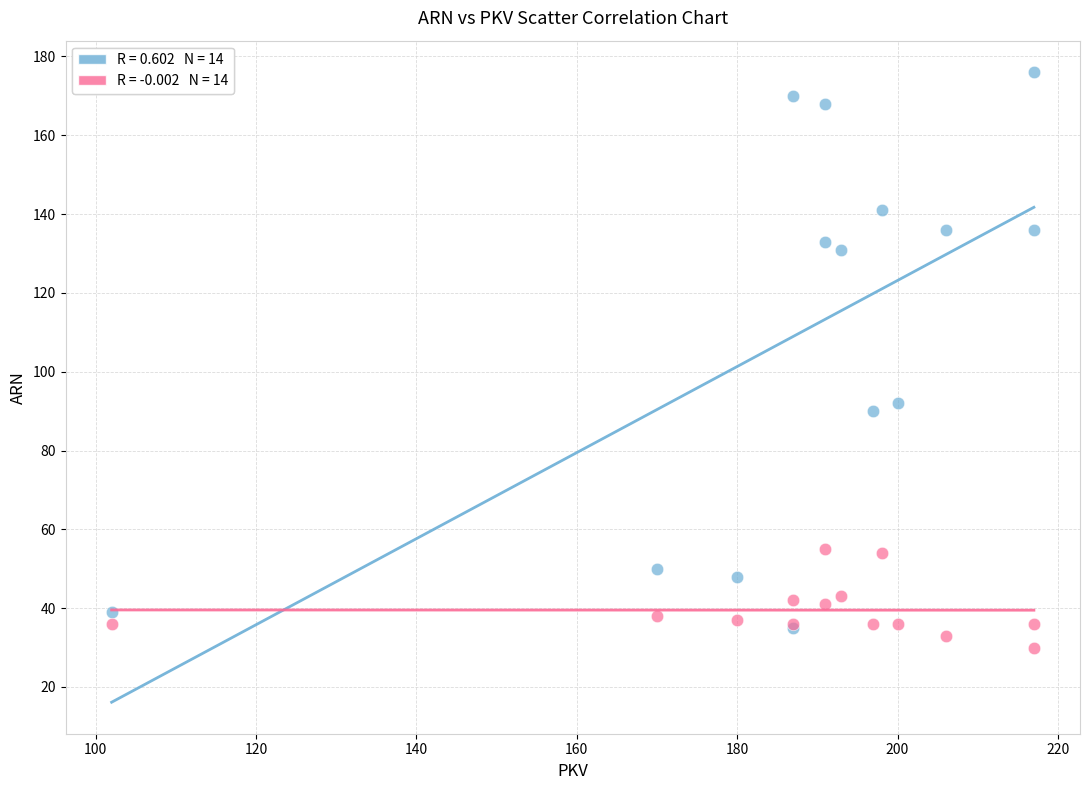

Across all series, what Y value is closest to 103?

92